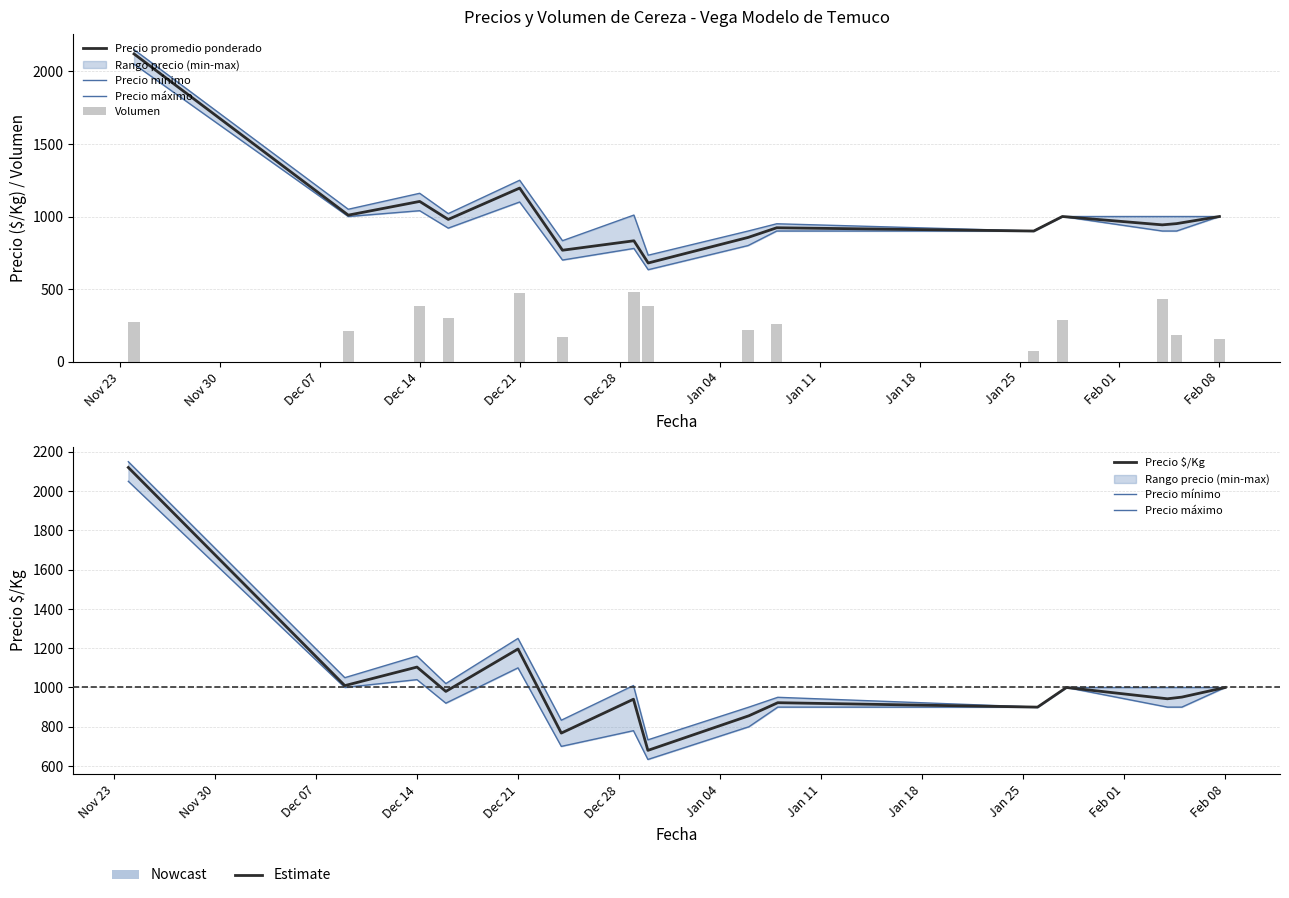

What is the sum of all Volumen values?

4277.1